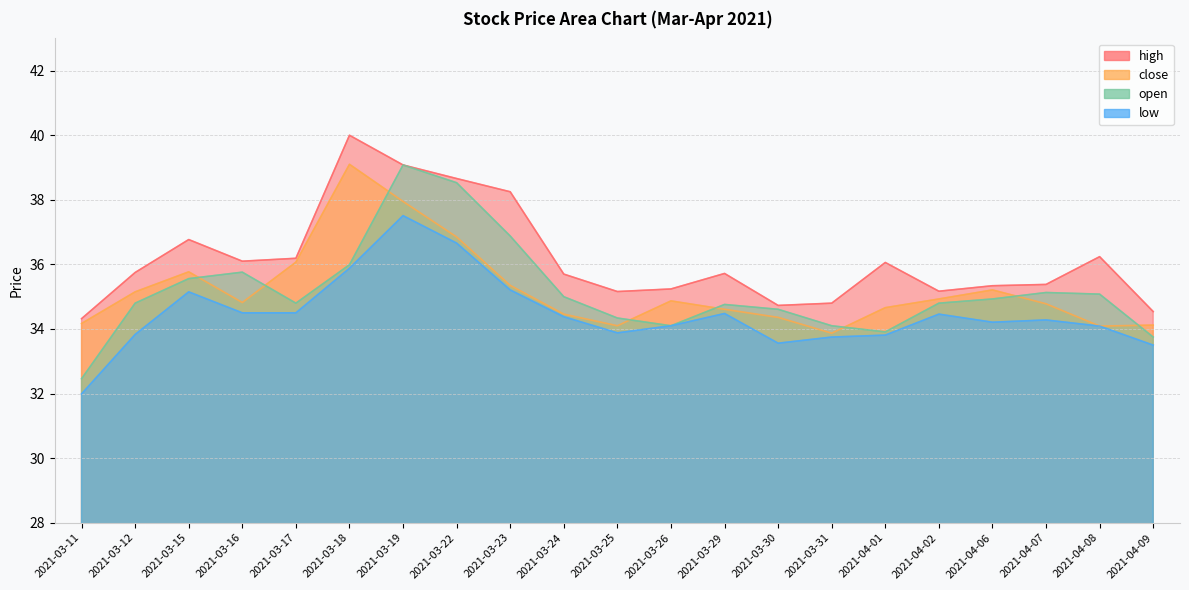

At which category does high reach its first local peak?

2021-03-15